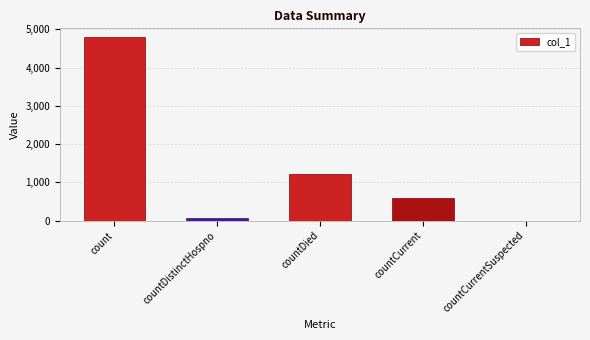

Count the number of categories in the chart.

5